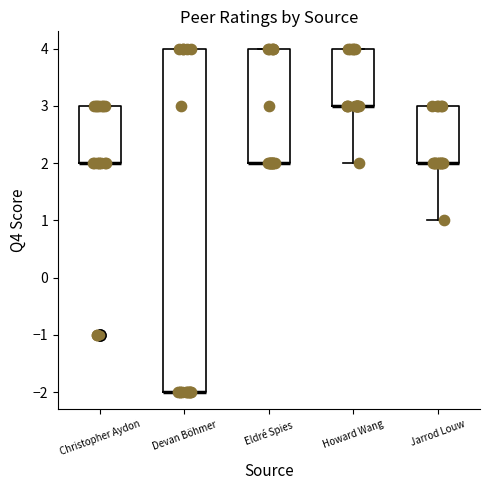

Which box is the tallest, from its lower edge to its upper edge?

Devan Böhmer